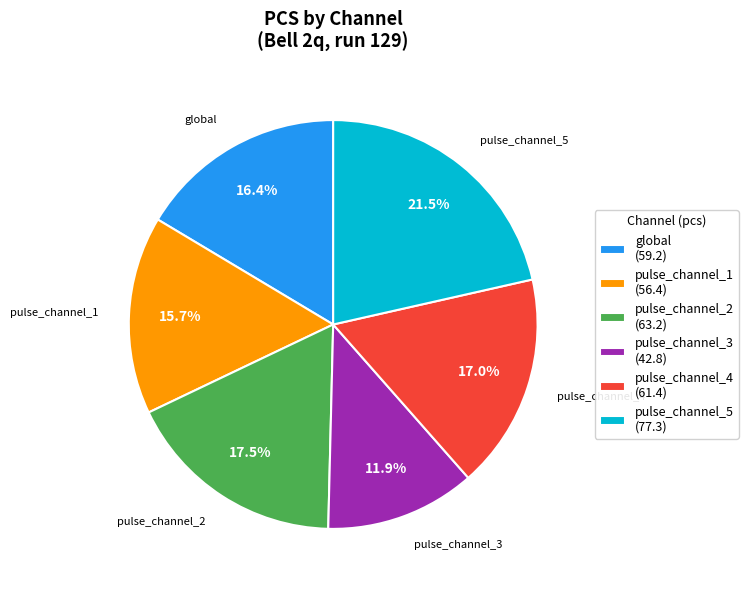

Between pulse_channel_4 (61.4) and pulse_channel_3 (42.8), which is larger?

pulse_channel_4 (61.4)